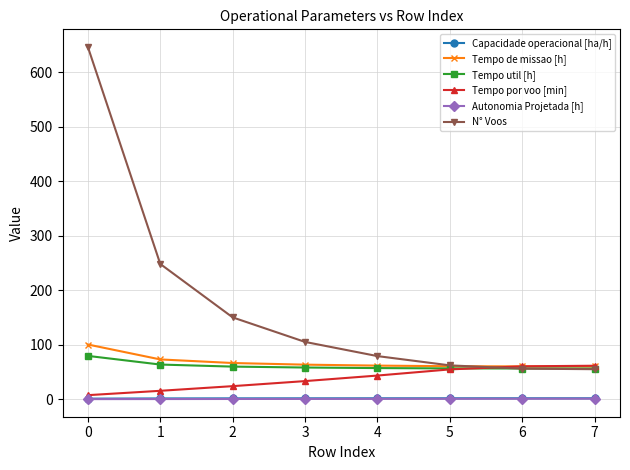

True or false: Tempo util [h] has a value of 79.4 at 0.

True